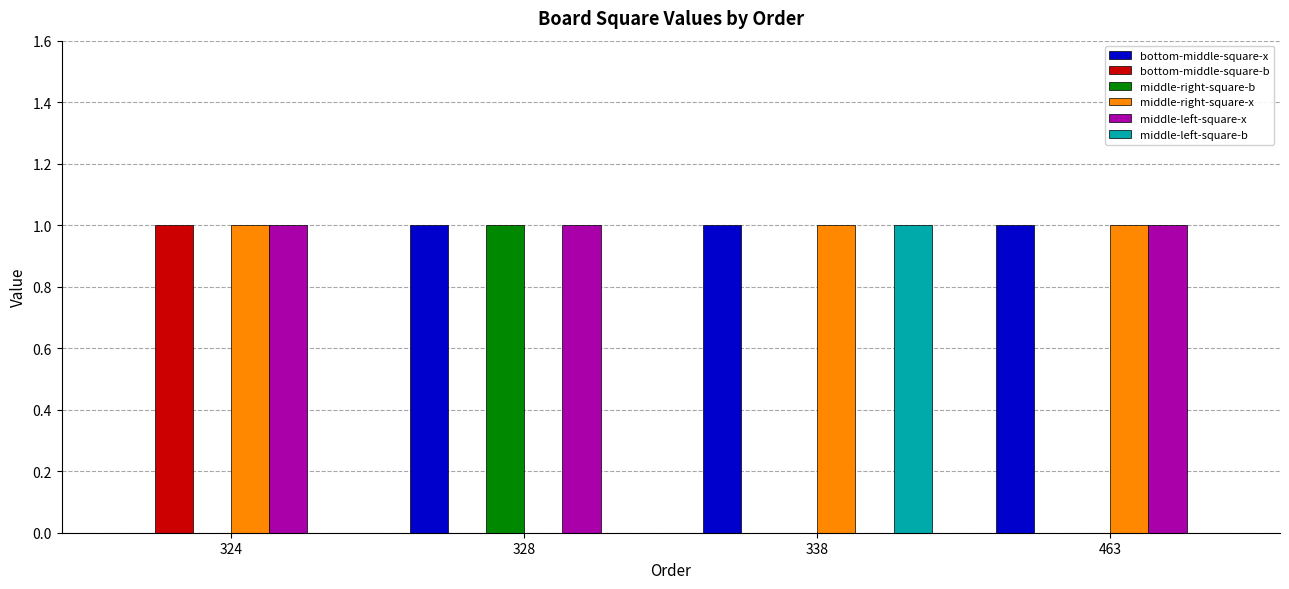

Is it true that middle-left-square-b equals 0 at 328?

True